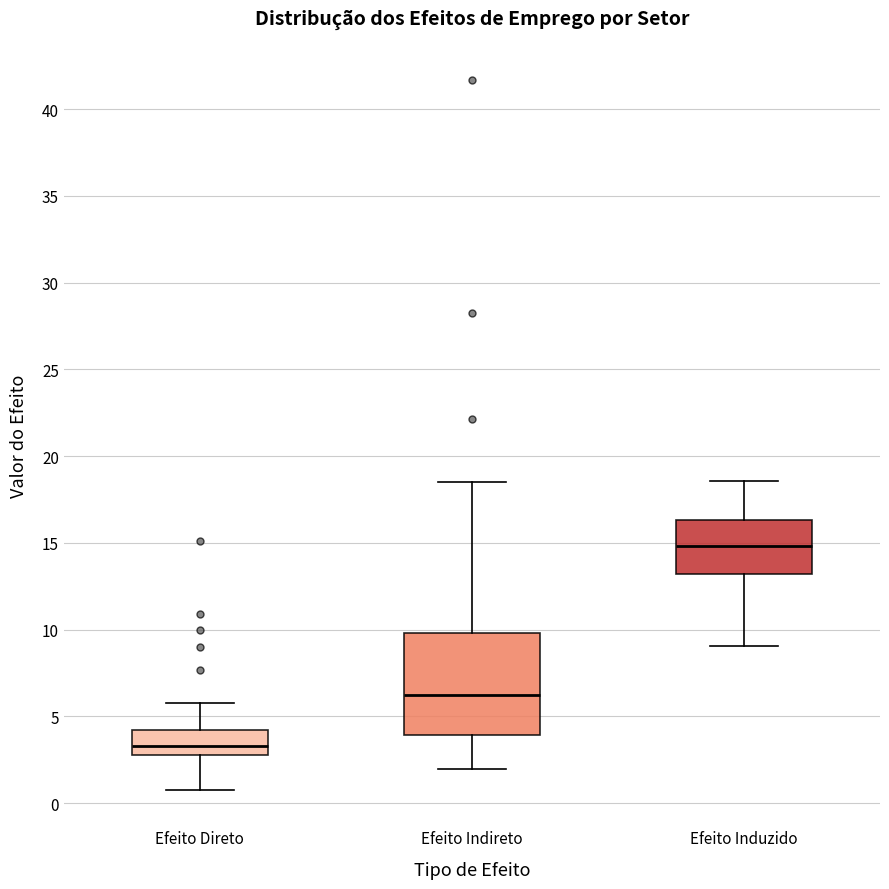

Reading left to right, read every box against the y-axis: the position of its median line, the range the box covers, and the ends of its whiskers. The values are not printed on the chart, so give them approximately, as read against the axis.

Efeito Direto: median 3.5, box 3.0 to 4.0, whiskers 1.0 to 6.0
Efeito Indireto: median 6.0, box 4.0 to 10.0, whiskers 2.0 to 18.5
Efeito Induzido: median 15.0, box 13.0 to 16.5, whiskers 9.0 to 18.5